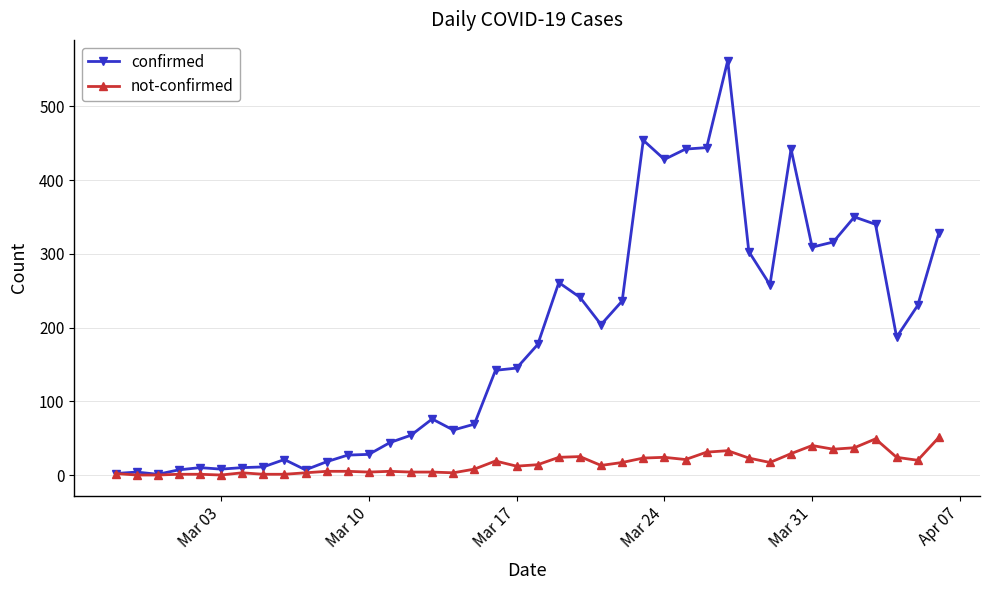

List the series in order of their peak value, highest first.

confirmed, not-confirmed